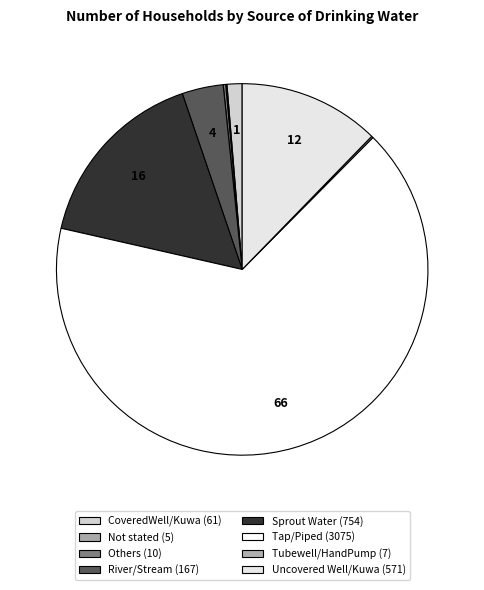

What is the ratio of the value at Not stated to the value at Others?

0.5